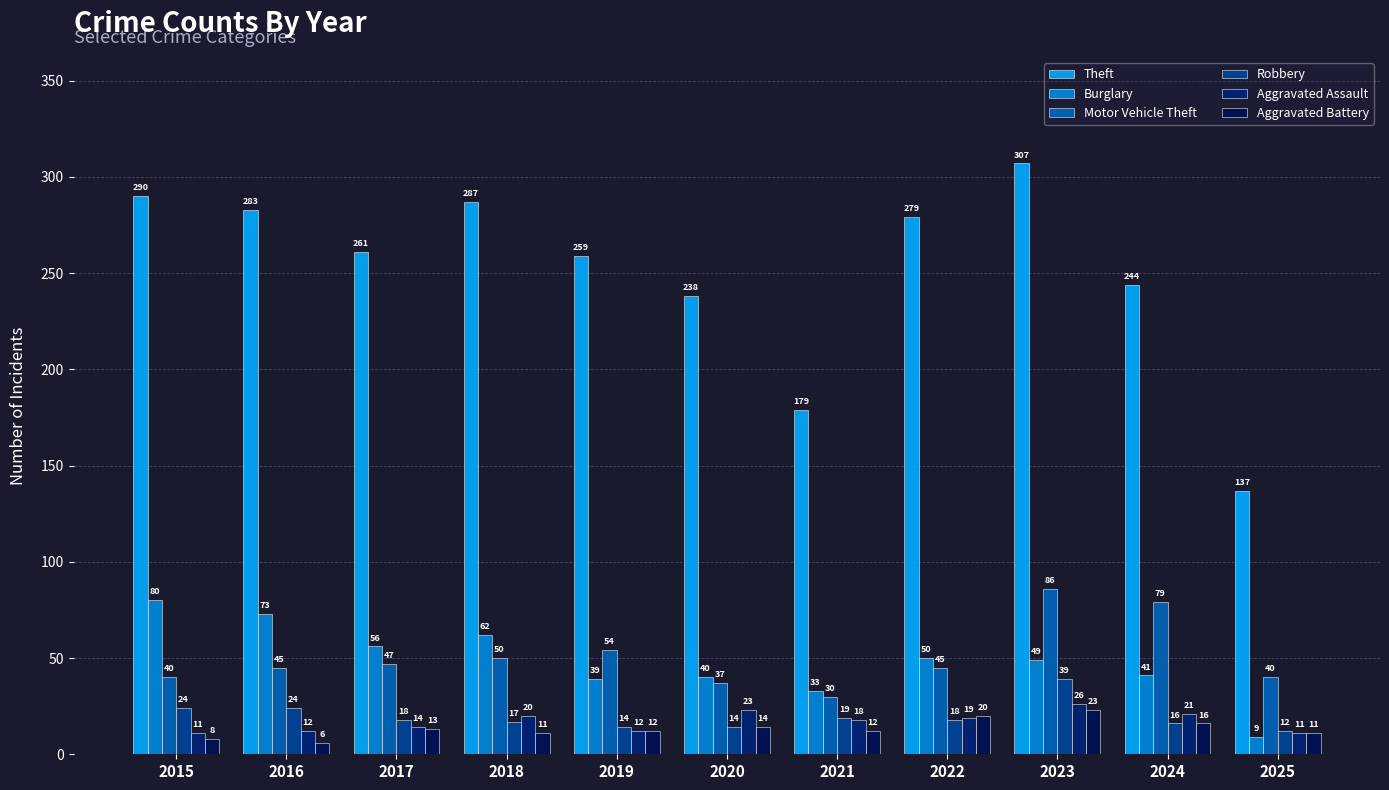

At which label does Burglary reach its peak?

2015